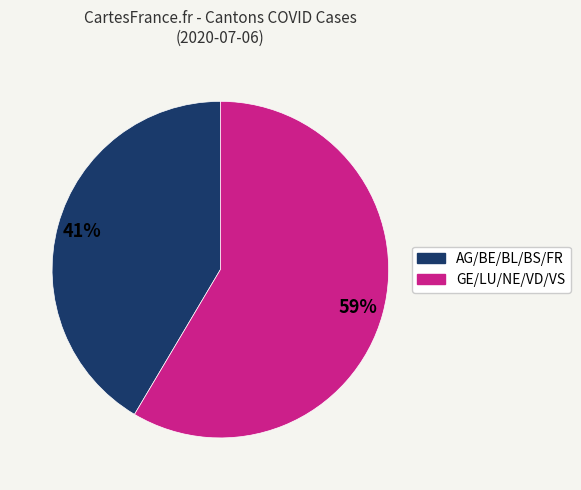

To the nearest percent, what is the average slice percentage?

50%